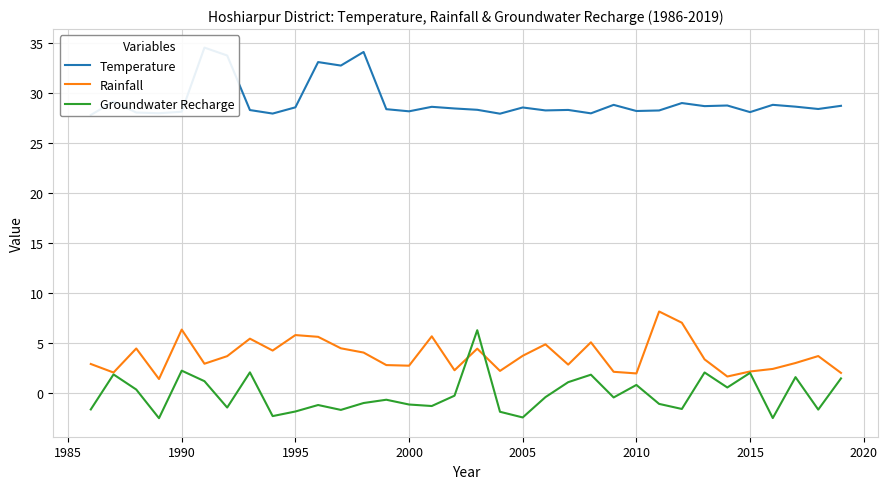

What is the highest value of the Rainfall series?

8.1